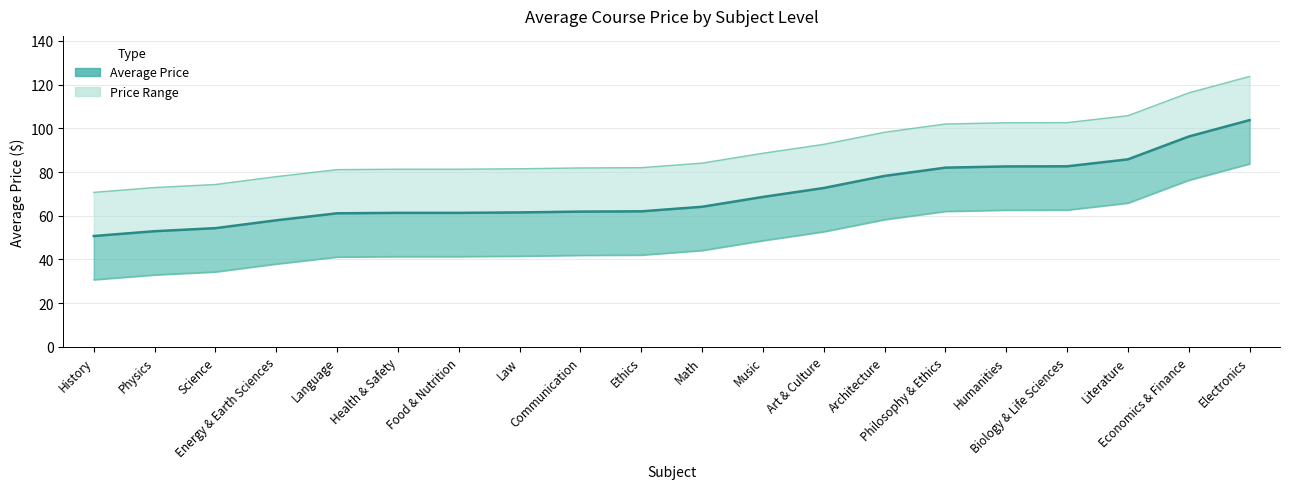

Rank the series at Art & Culture from lowest to highest value.

Lower Bound, Average Price, Upper Bound